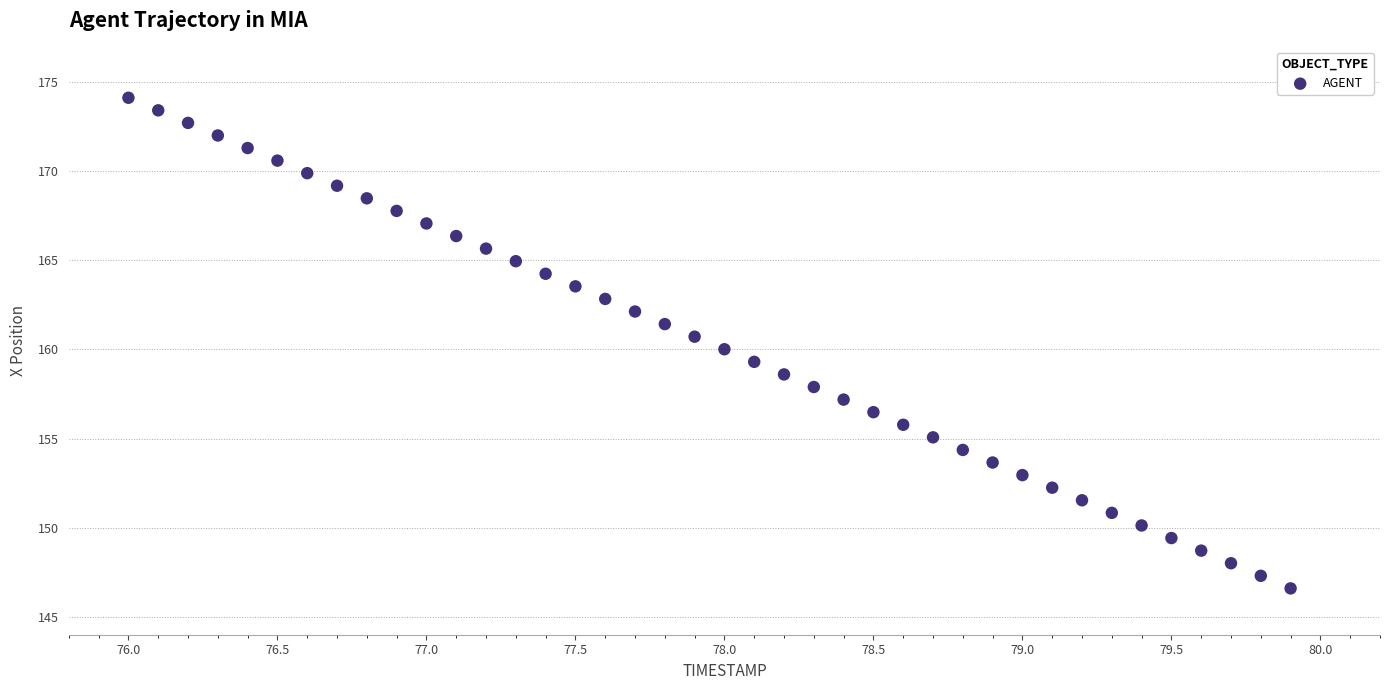

What is the range of Y values (max minus min)?

27.5